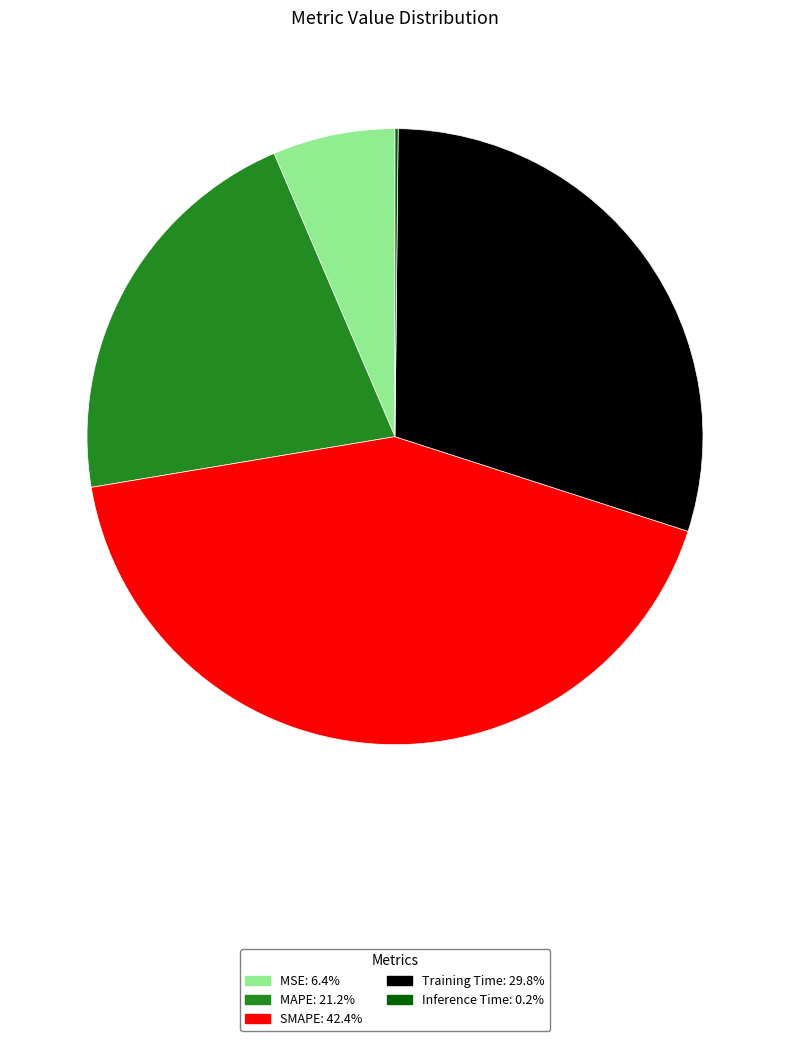

The MAPE slice represents 15% of the pie. True or false?

False